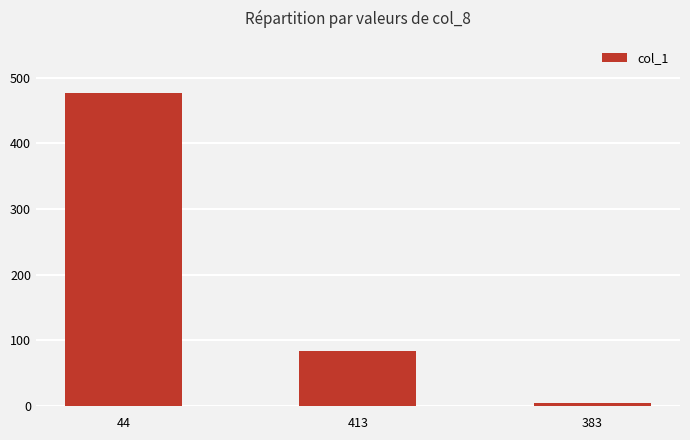

How many data points are less than 84?

1